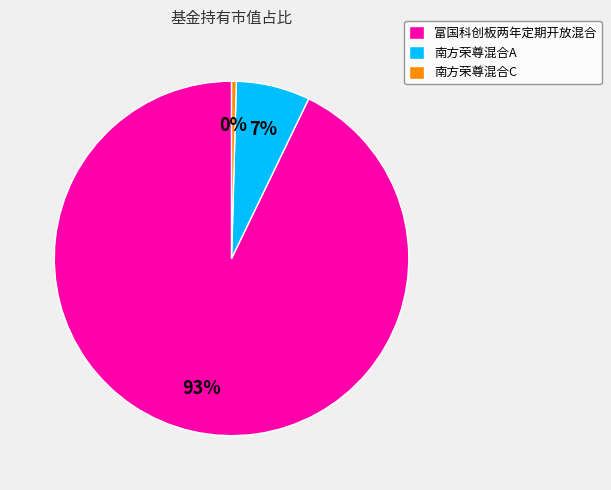

Does any single category account for the majority?

Yes